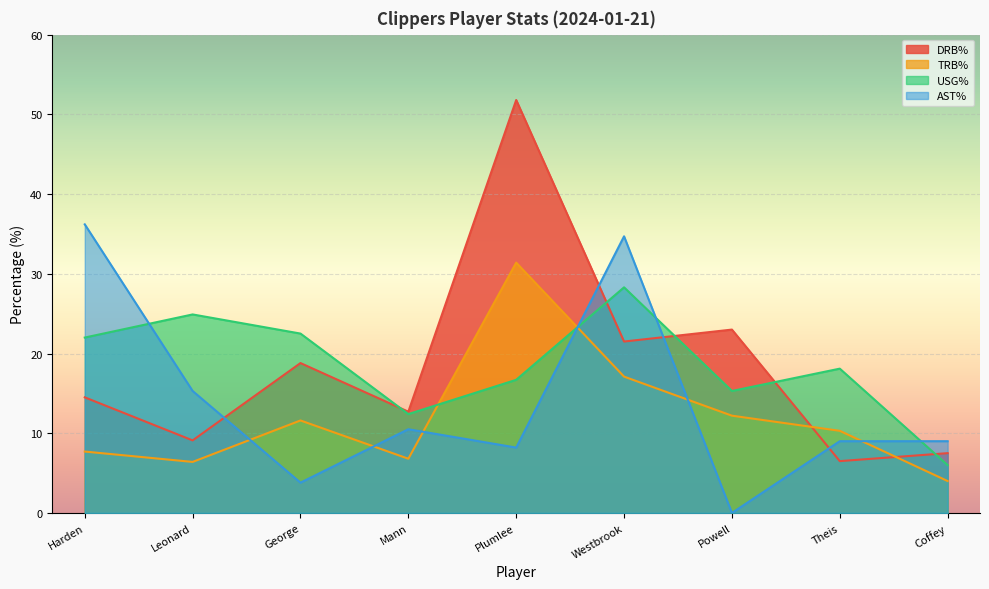

How many times do DRB% and TRB% cross each other?

2